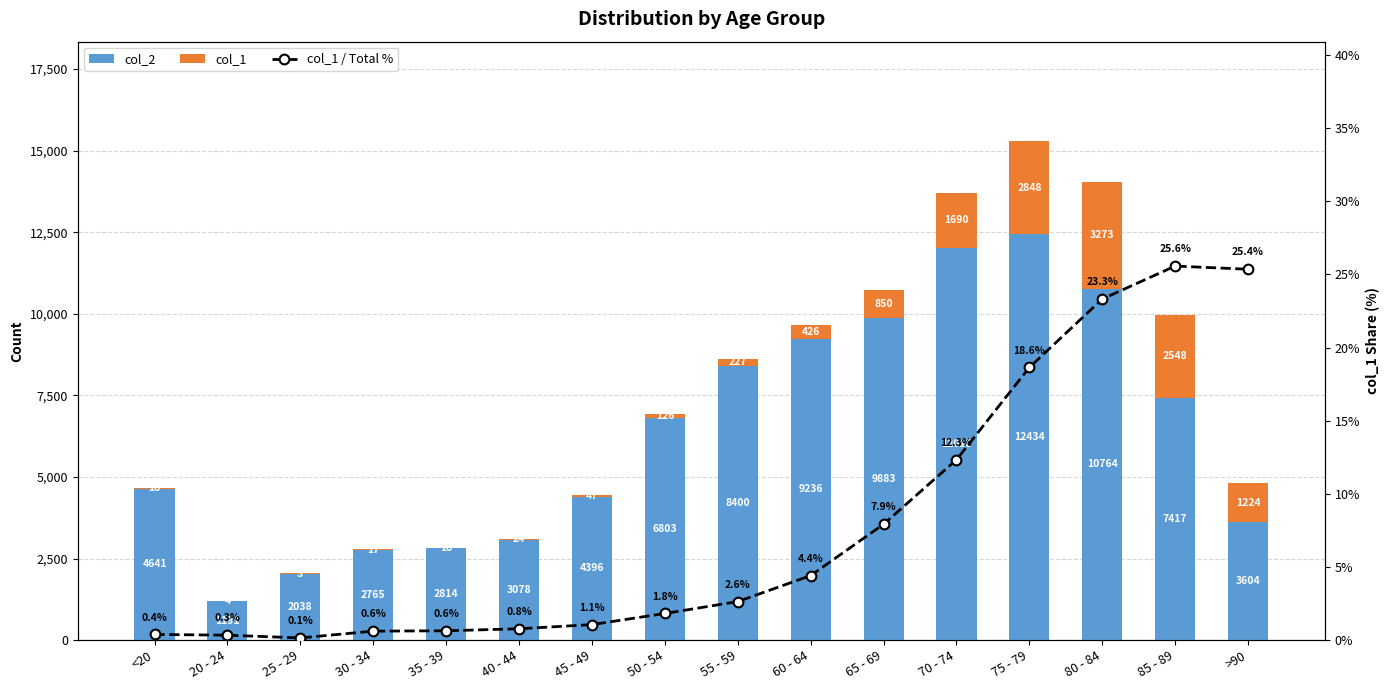

How many values in the col_1 / Total % series are below 2?

8